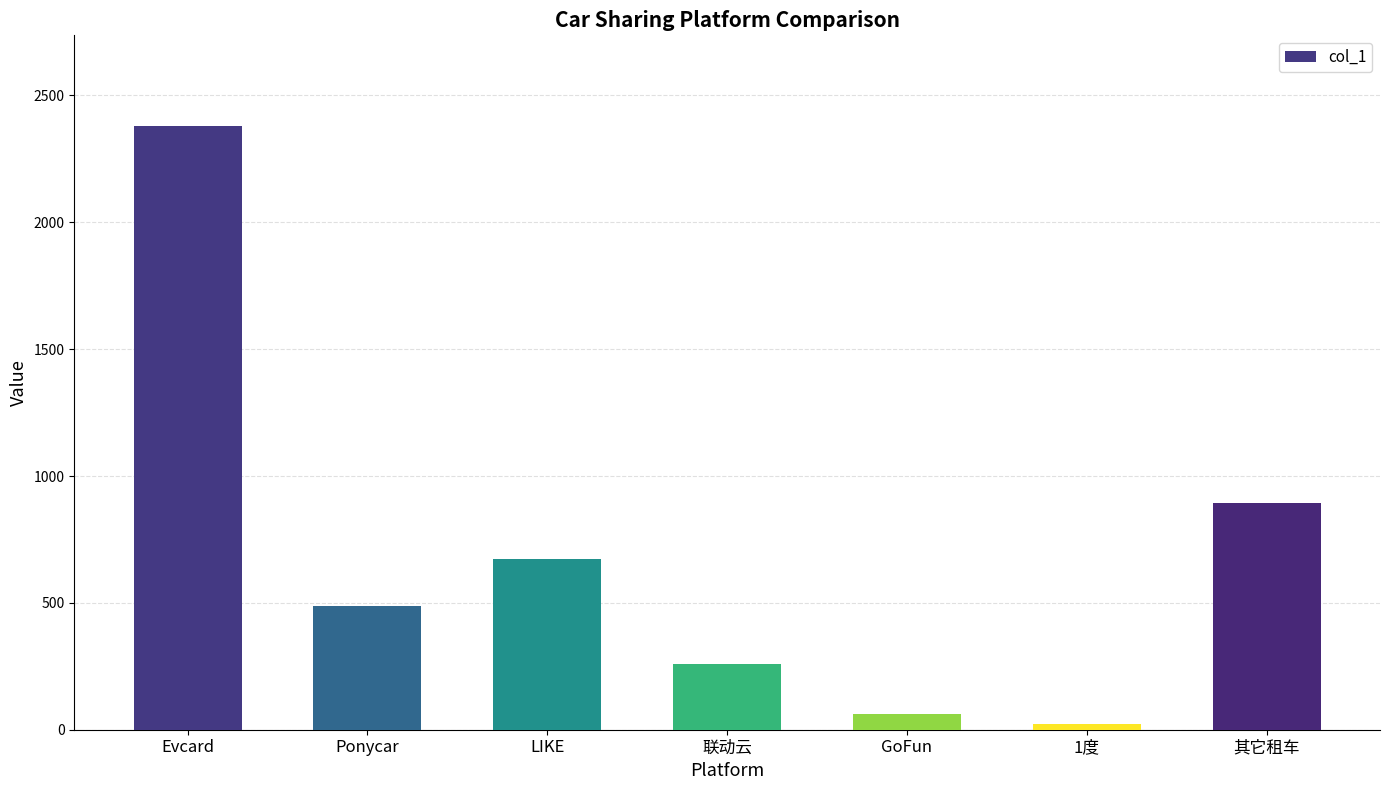

True or false: the data shows 774.0 at Ponycar.

False